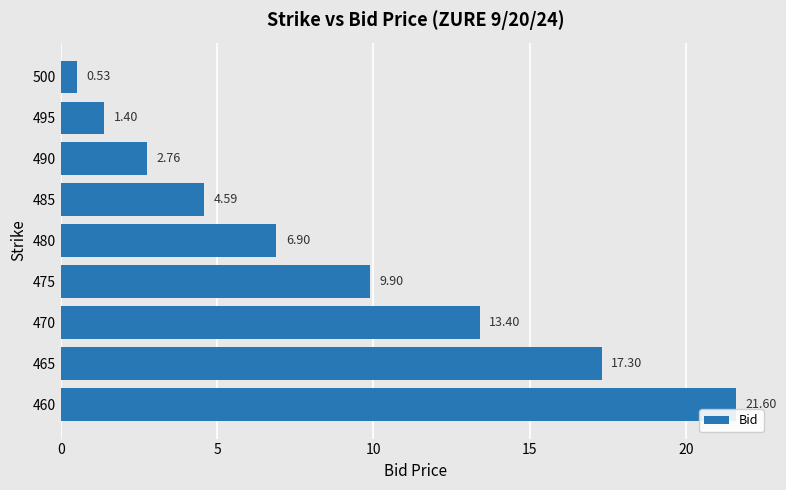

Count the number of values greater than 6.

5